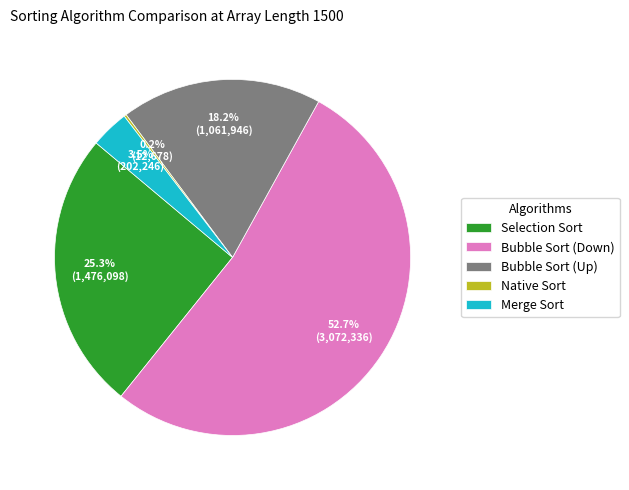

What is the largest slice in the pie chart?

Bubble Sort (Down)